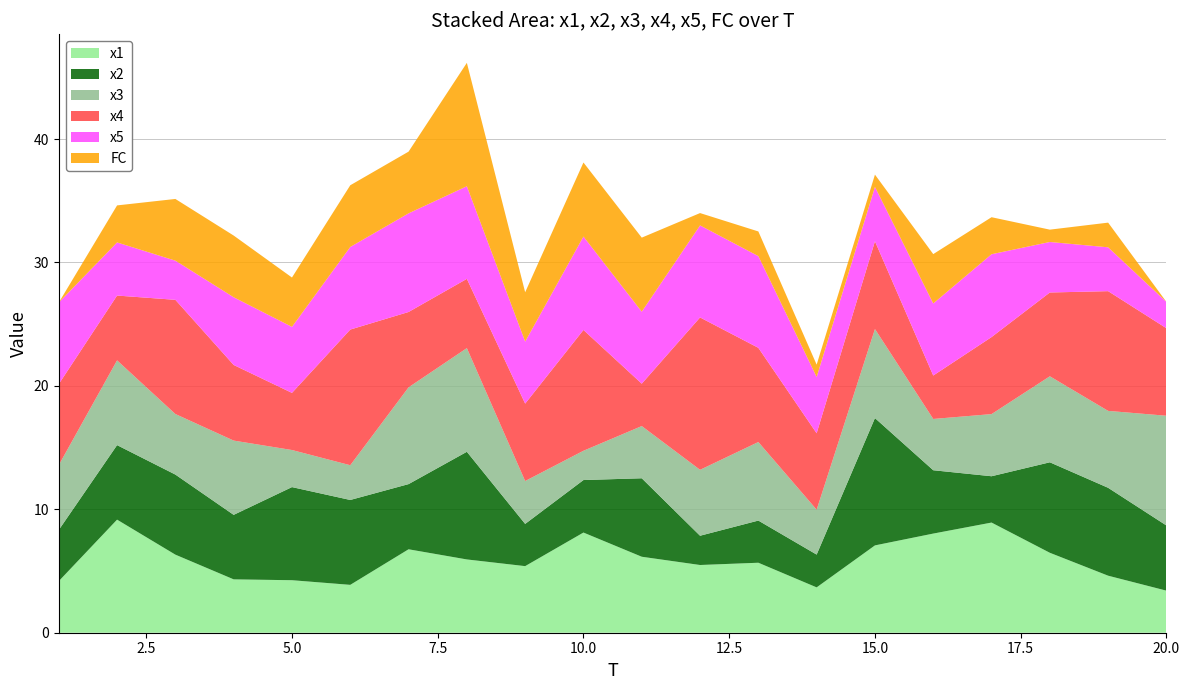

Reading right to left, extract all data points from this chart.

x1: 3.4	4.6	6.5	8.9	8.0	7.1	3.7	5.7	5.5	6.2	8.1	5.4	5.9	6.8	3.9	4.3	4.3	6.3	9.2	4.2
x2: 5.3	7.1	7.3	3.8	5.1	10.3	2.7	3.4	2.4	6.4	4.3	3.4	8.7	5.3	6.9	7.5	5.2	6.5	6.0	4.1
x3: 8.9	6.2	7.0	5.0	4.2	7.2	3.6	6.4	5.3	4.2	2.4	3.5	8.4	7.8	2.8	3.0	6.0	4.9	6.9	5.3
x4: 7.1	9.7	6.8	6.2	3.5	7.1	6.2	7.6	12.3	3.4	9.8	6.3	5.6	6.1	11.0	4.6	6.1	9.3	5.3	6.6
x5: 2.1	3.6	4.1	6.7	5.8	4.4	4.6	7.4	7.5	5.8	7.6	5.0	7.5	8.0	6.7	5.3	5.5	3.2	4.3	6.6
FC: 0.0	2.0	1.0	3.0	4.0	1.0	1.0	2.0	1.0	6.0	6.0	4.0	10.0	5.0	5.0	4.0	5.0	5.0	3.0	0.0